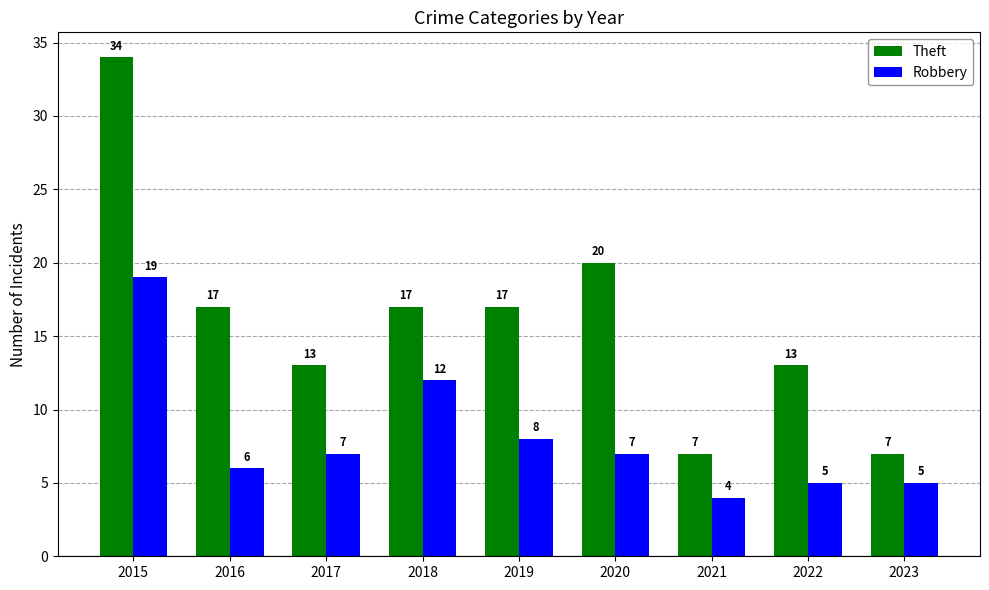

True or false: Theft has a value of 13 at 2022.

True